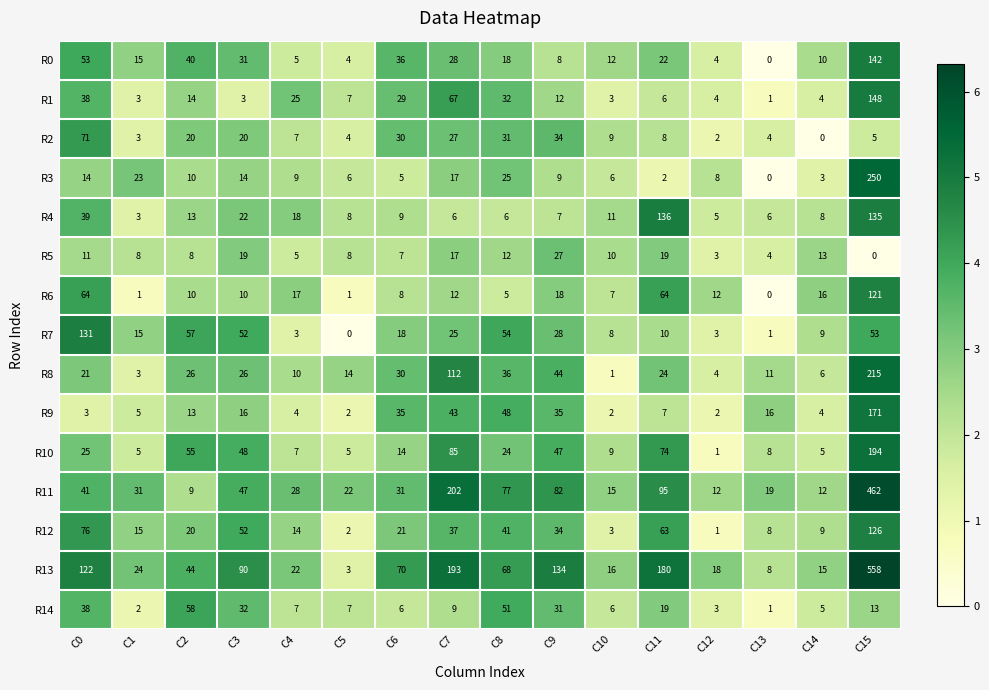

What is the difference between the R2 values at C0 and C9?

37